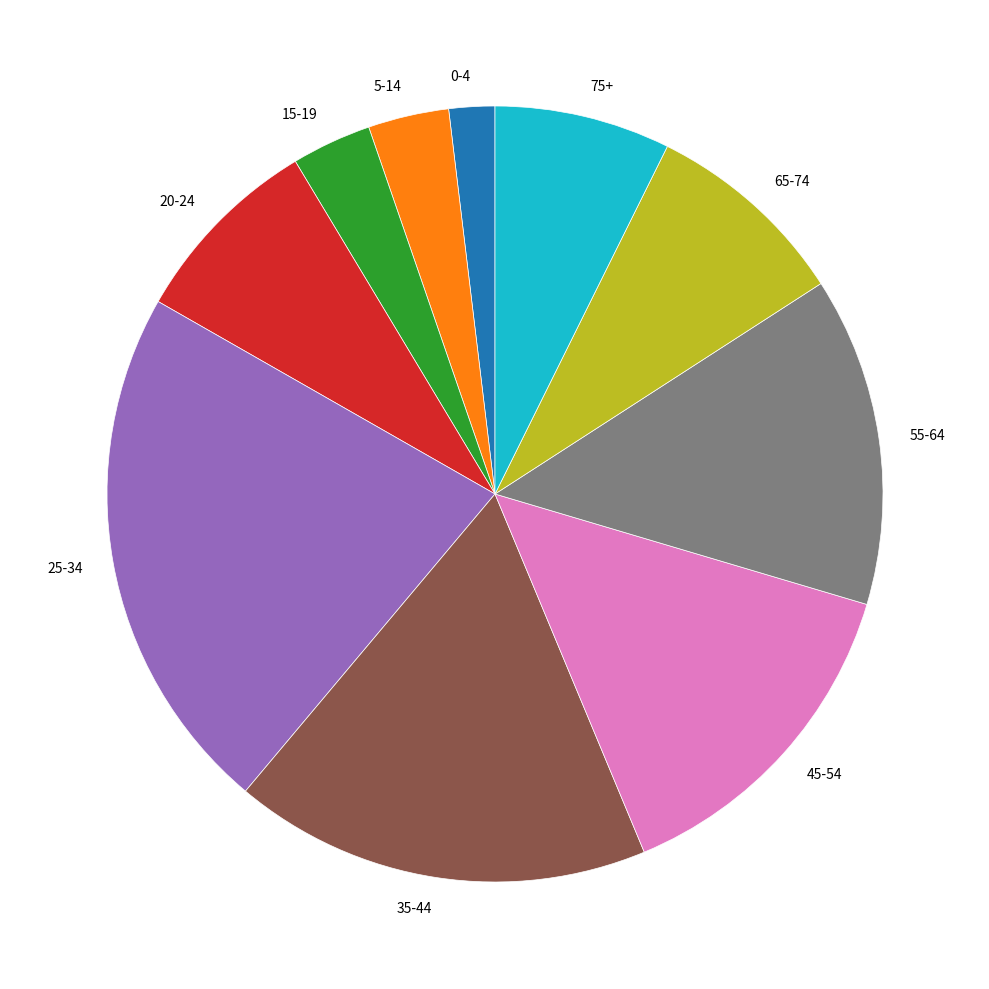

Do 45-54 and 65-74 together represent more than half of the pie?

No